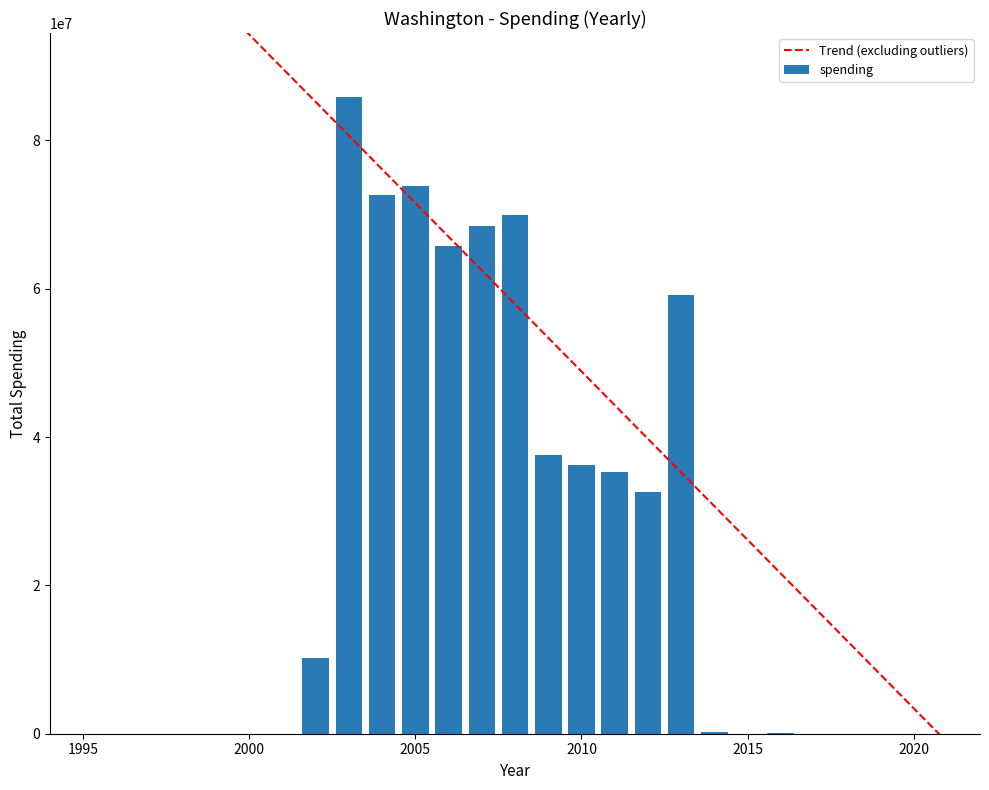

What is the sum of all spending values?

647947678